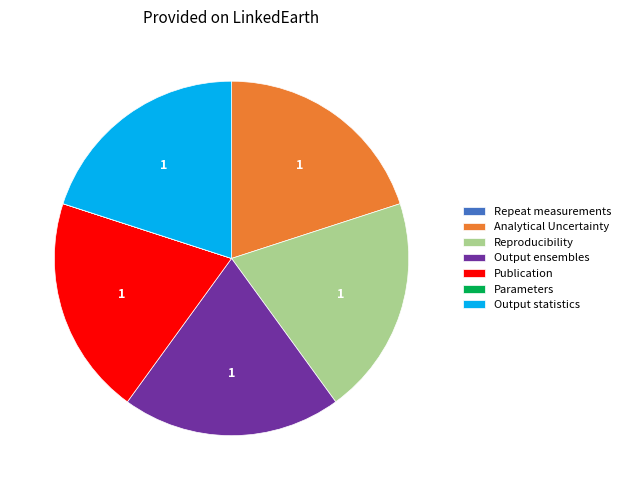

Is there any slice that represents more than half of the pie?

No